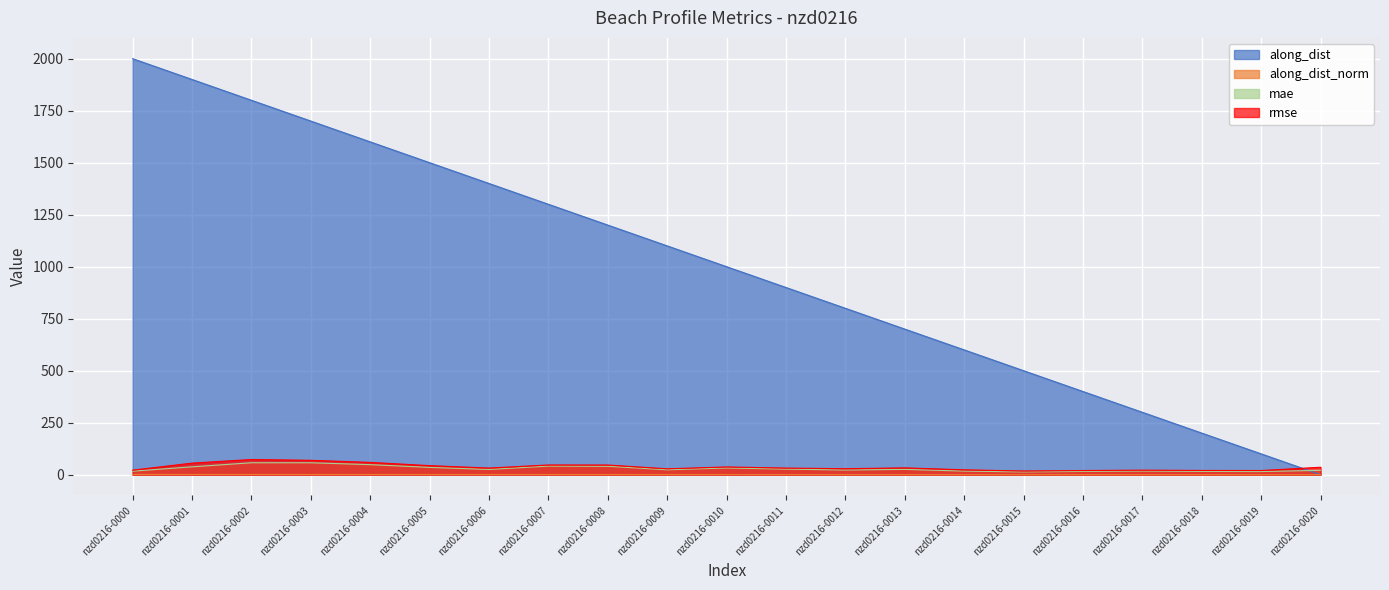

Which series changed the most between nzd0216-0005 and nzd0216-0007?

along_dist